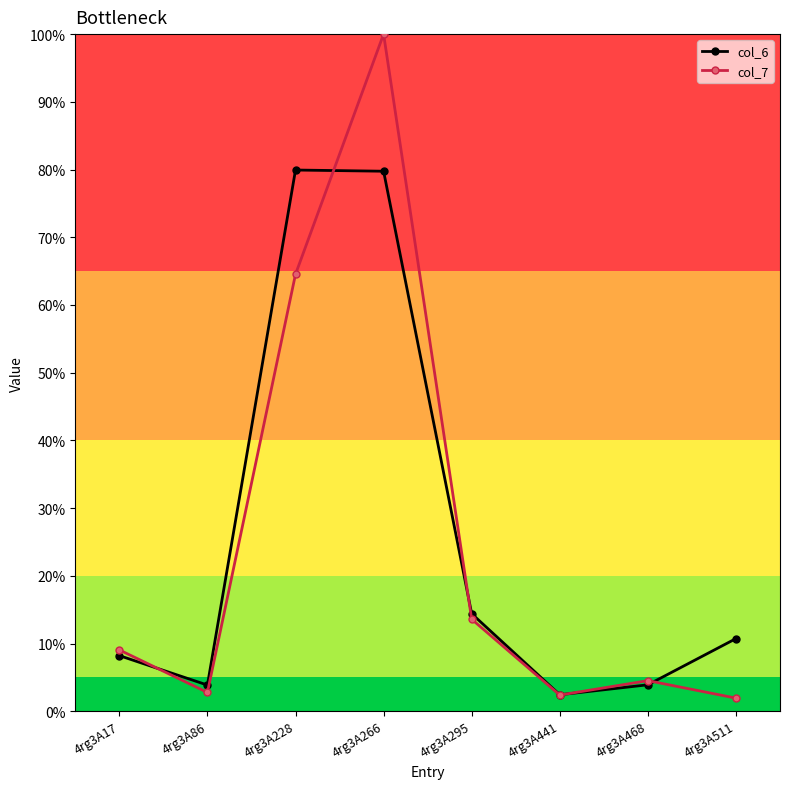

Which category has the highest value across all series?

4rg3A266